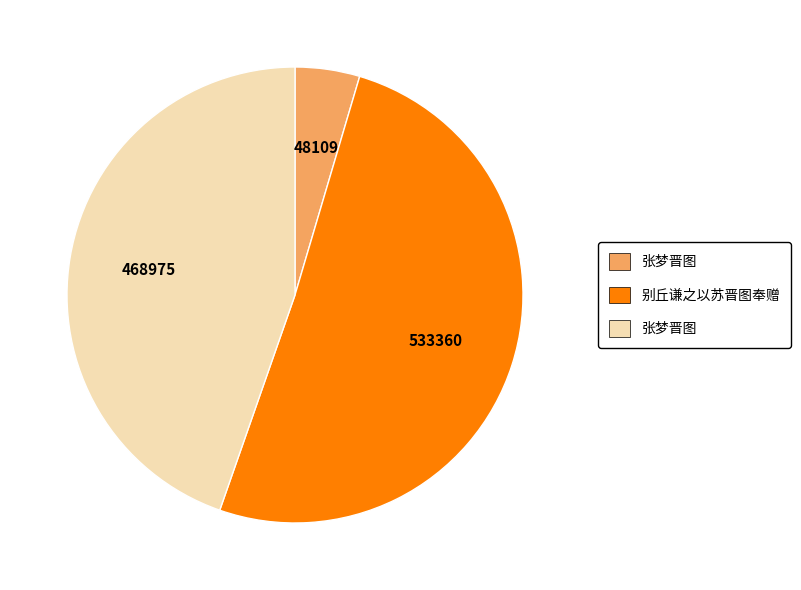

How many slices are in this pie chart?

3